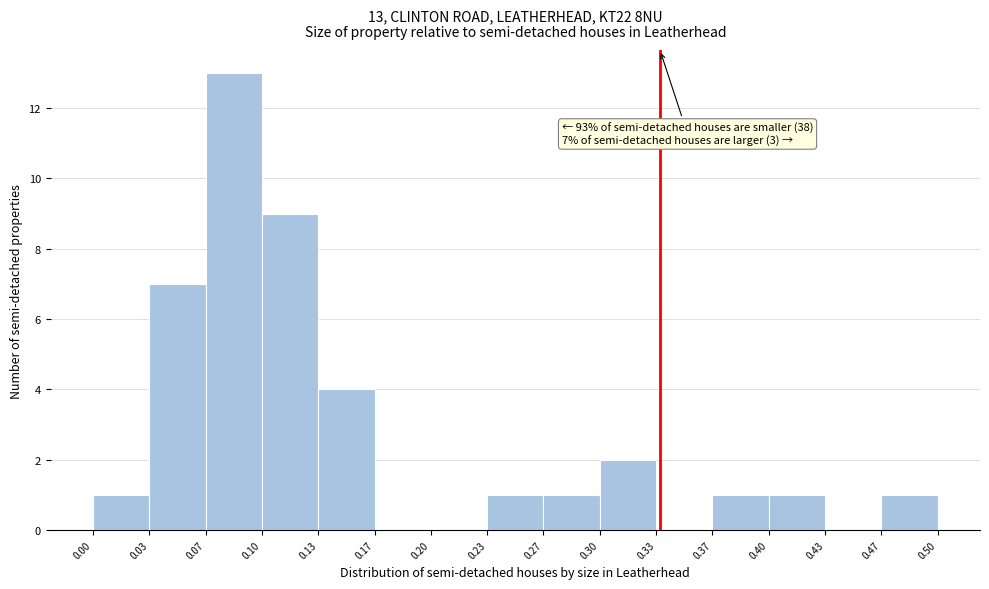

Over which range of the x-axis is the bar tallest?

0.07 to 0.10